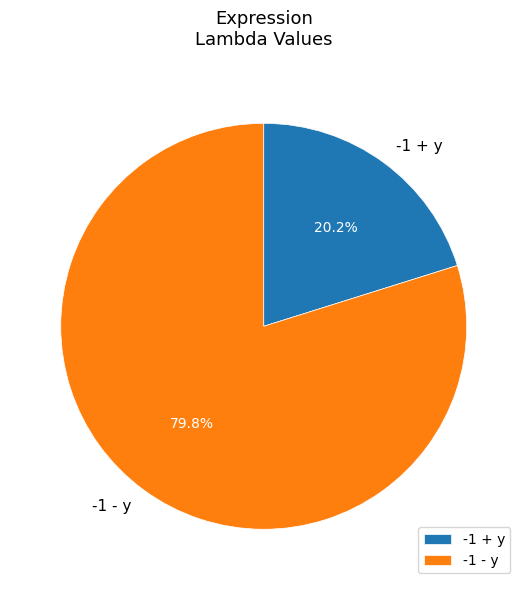

Rank the categories by value from lowest to highest.

-1 + y, -1 - y